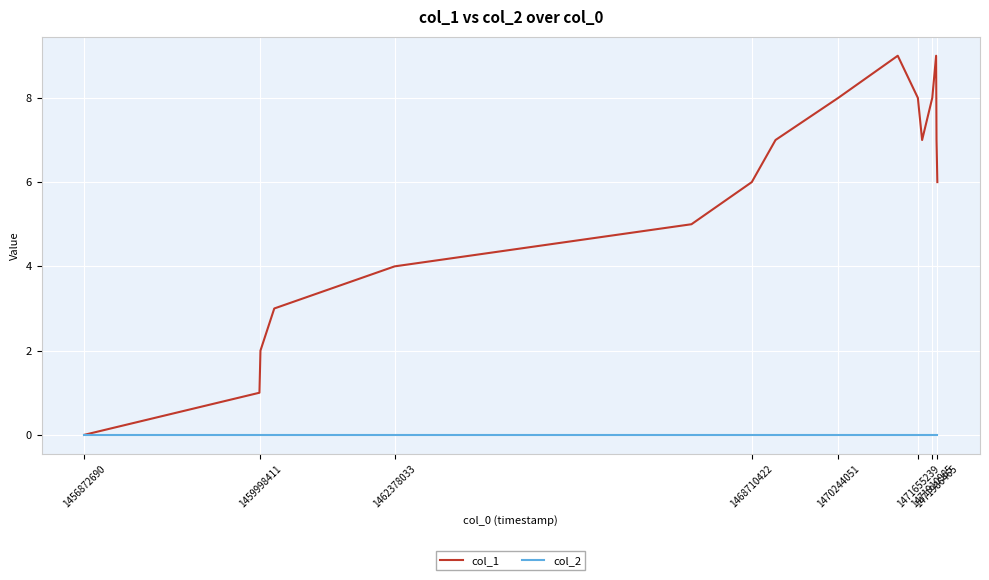

Rank the series by their maximum value, from highest to lowest.

col_1, col_2